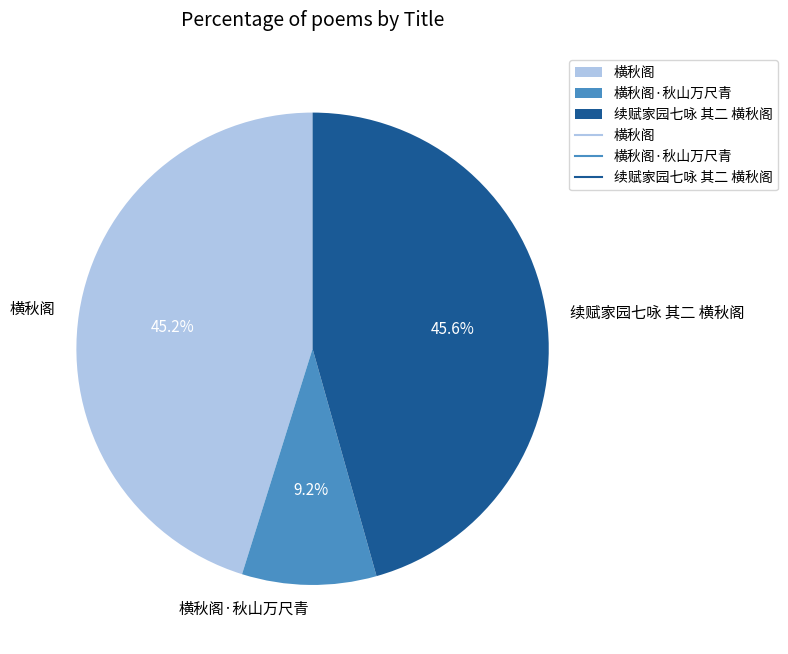

True or false: 横秋阁 accounts for 45% of the total.

True